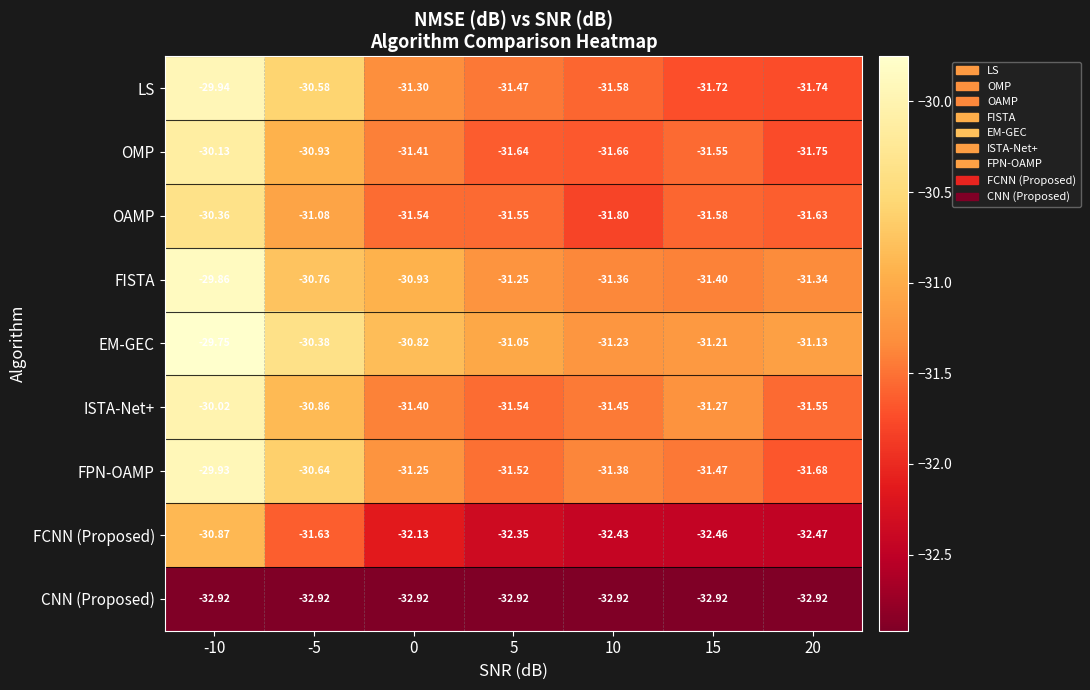

Which series has the largest range (max minus min)?

LS